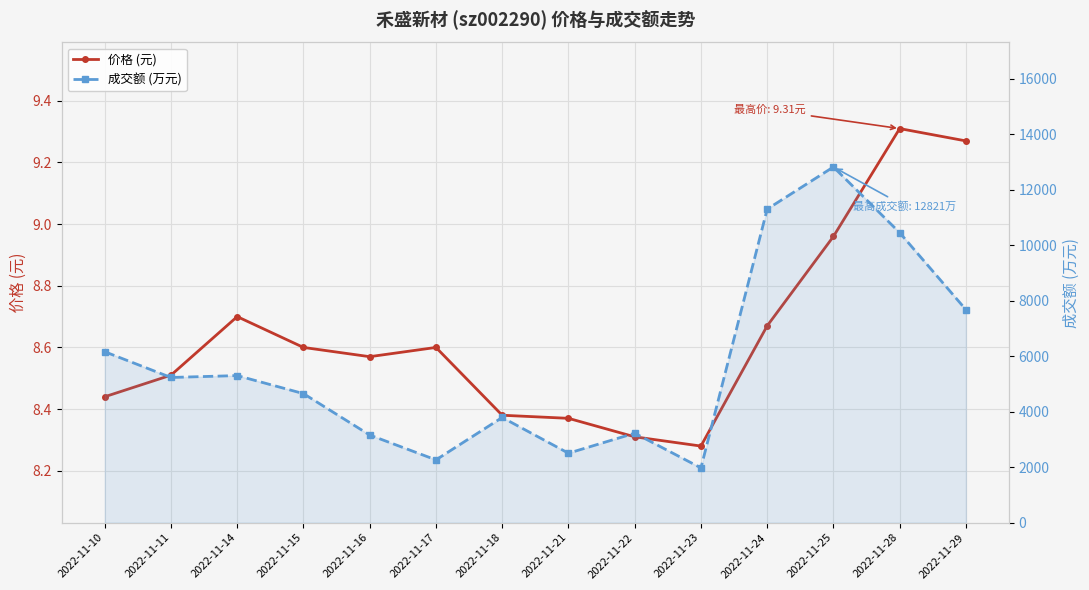

True or false: 价格 (元) and 成交额 (万元) intersect in this chart.

False